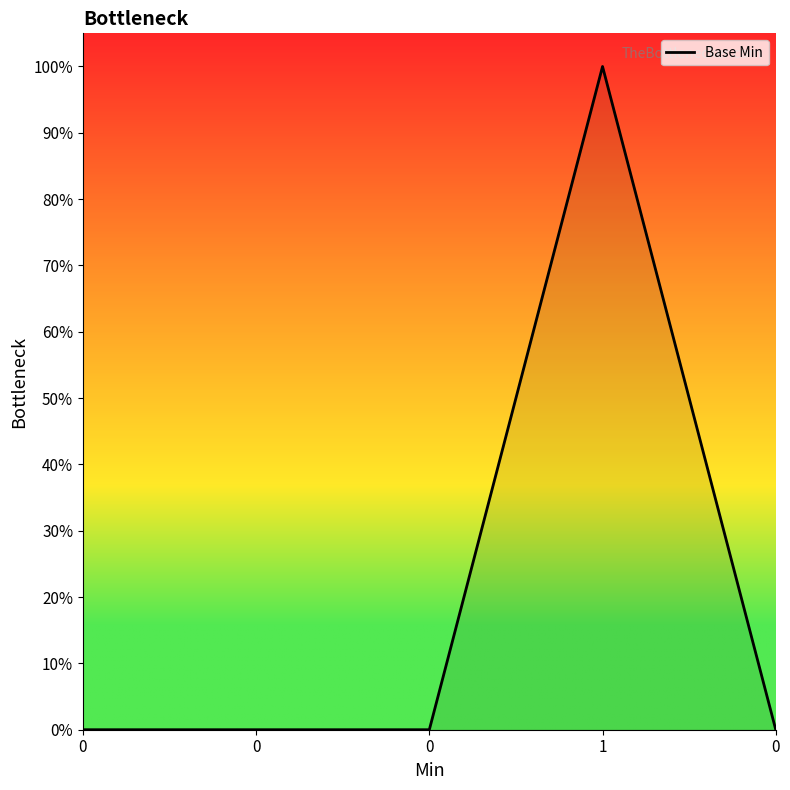

Does the chart have visible grid lines?

No